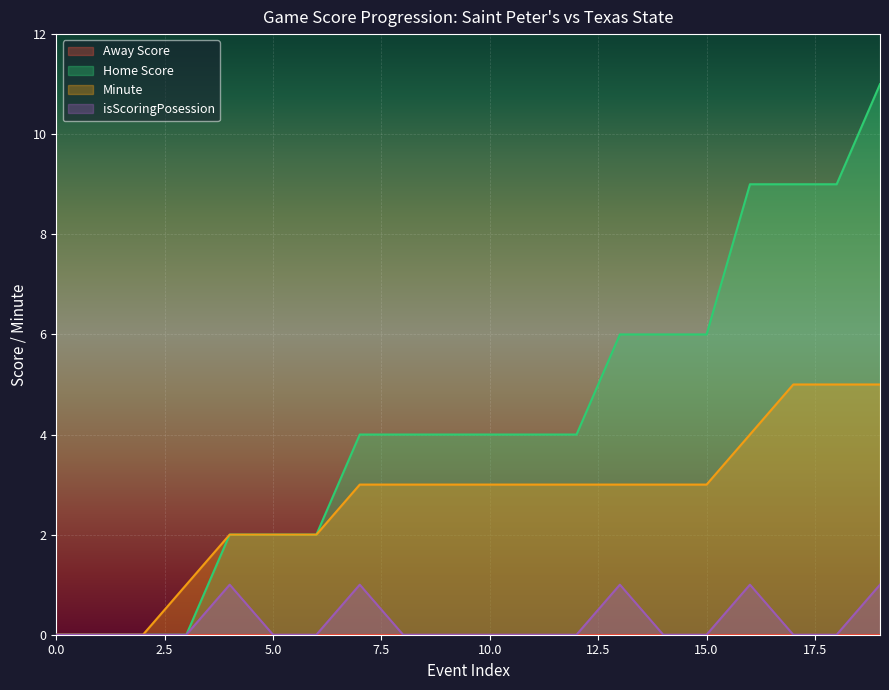

The Home Score series shows 1 at 6. True or false?

False